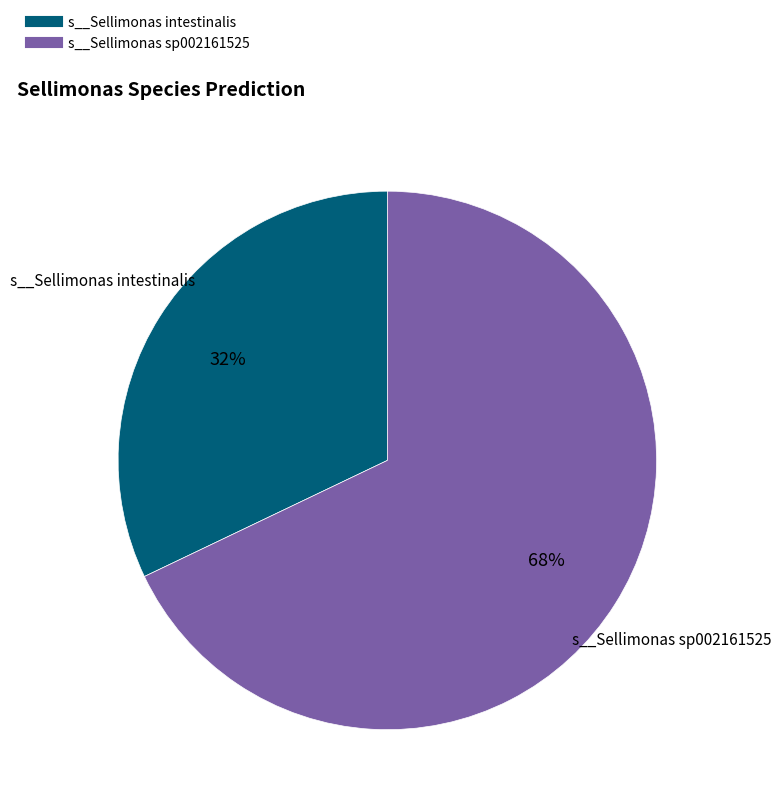

How many segments does this pie chart have?

2